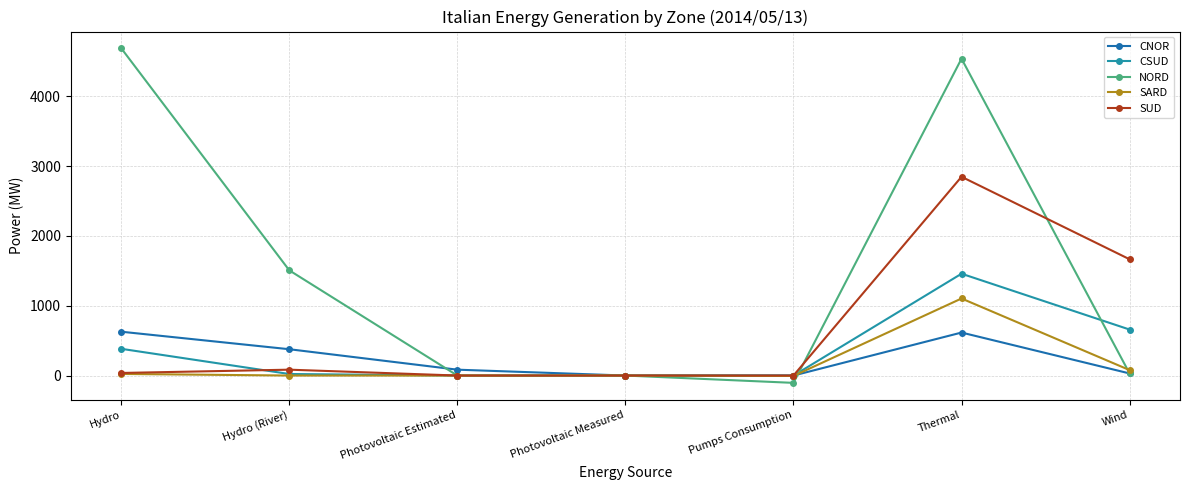

At which label does SARD reach its peak?

Thermal